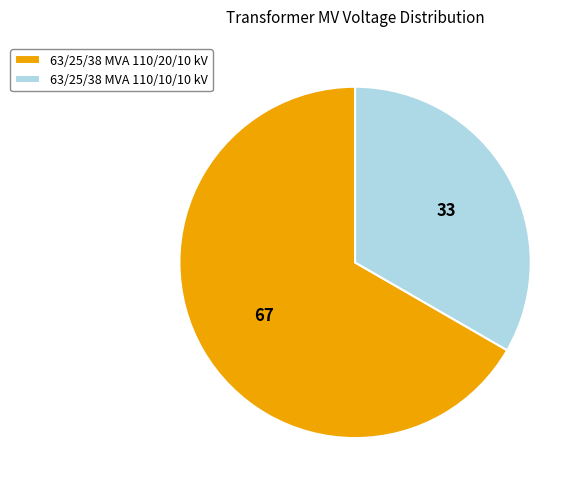

What is the smallest slice in the pie chart?

63/25/38 MVA 110/10/10 kV